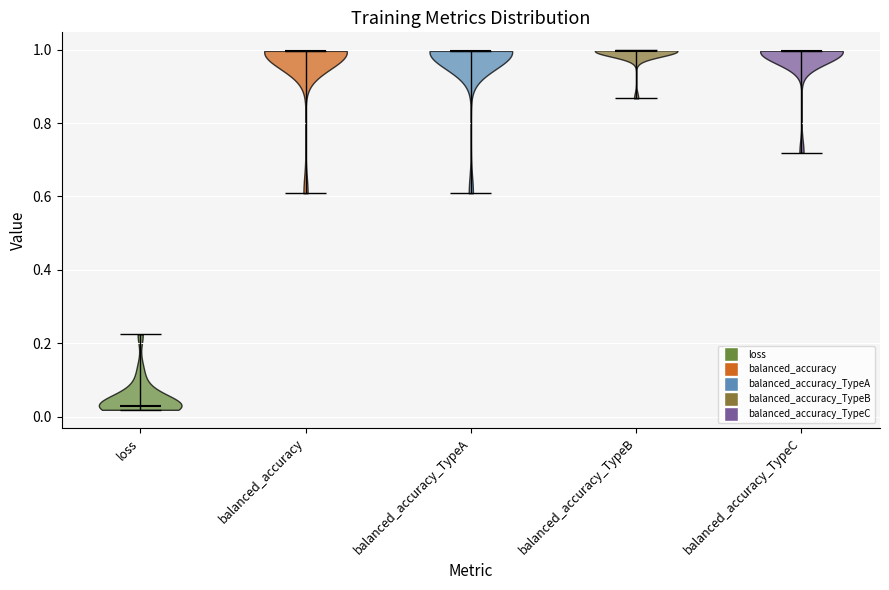

Which violin has the lowest median line?

loss